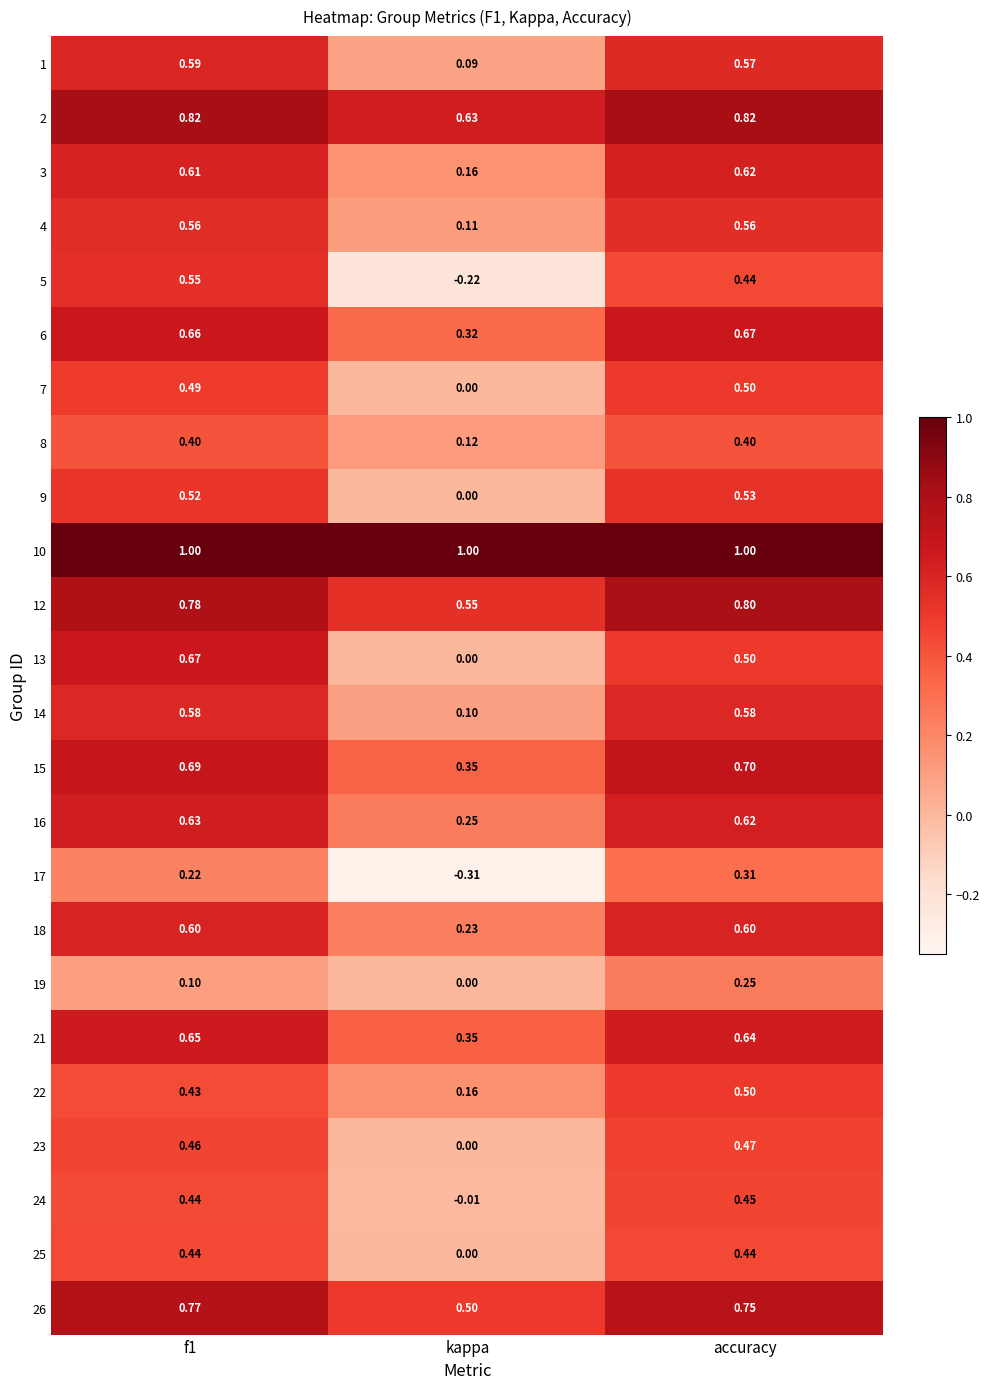

Which category has the lowest value across all series?

kappa